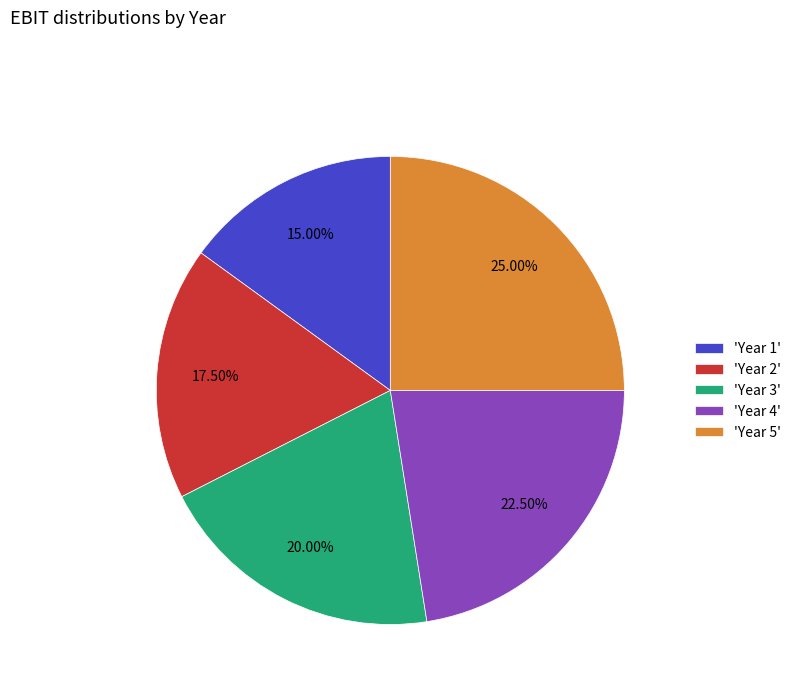

What is the ratio of the value at 'Year 2' to the value at 'Year 3'?

0.9